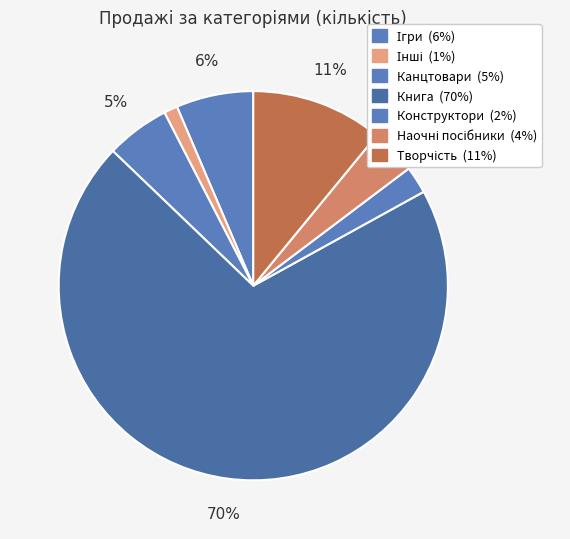

How many slices are in this pie chart?

7